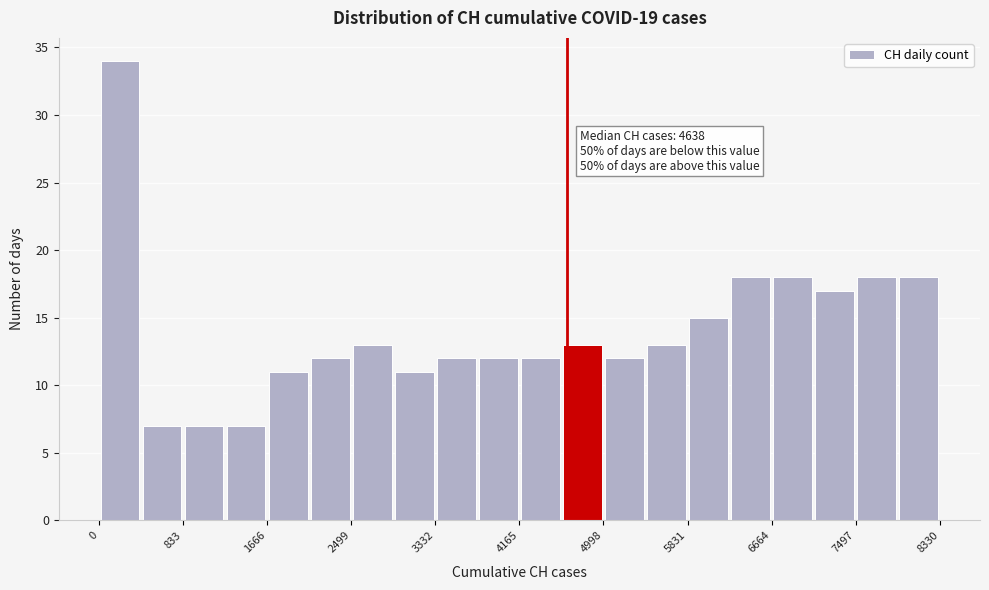

Over which range of the x-axis is the bar tallest?

0 to 400